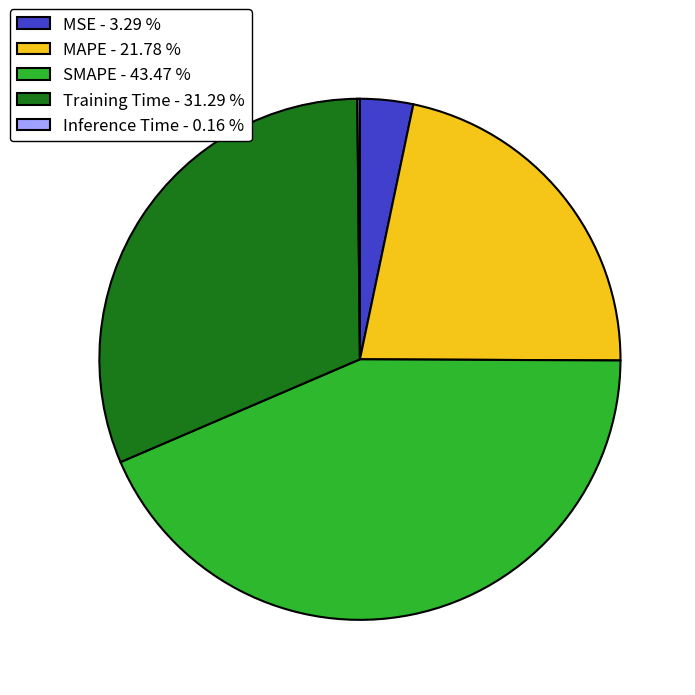

Which has a higher value, MAPE - 21.78 % or MSE - 3.29 %?

MAPE - 21.78 %